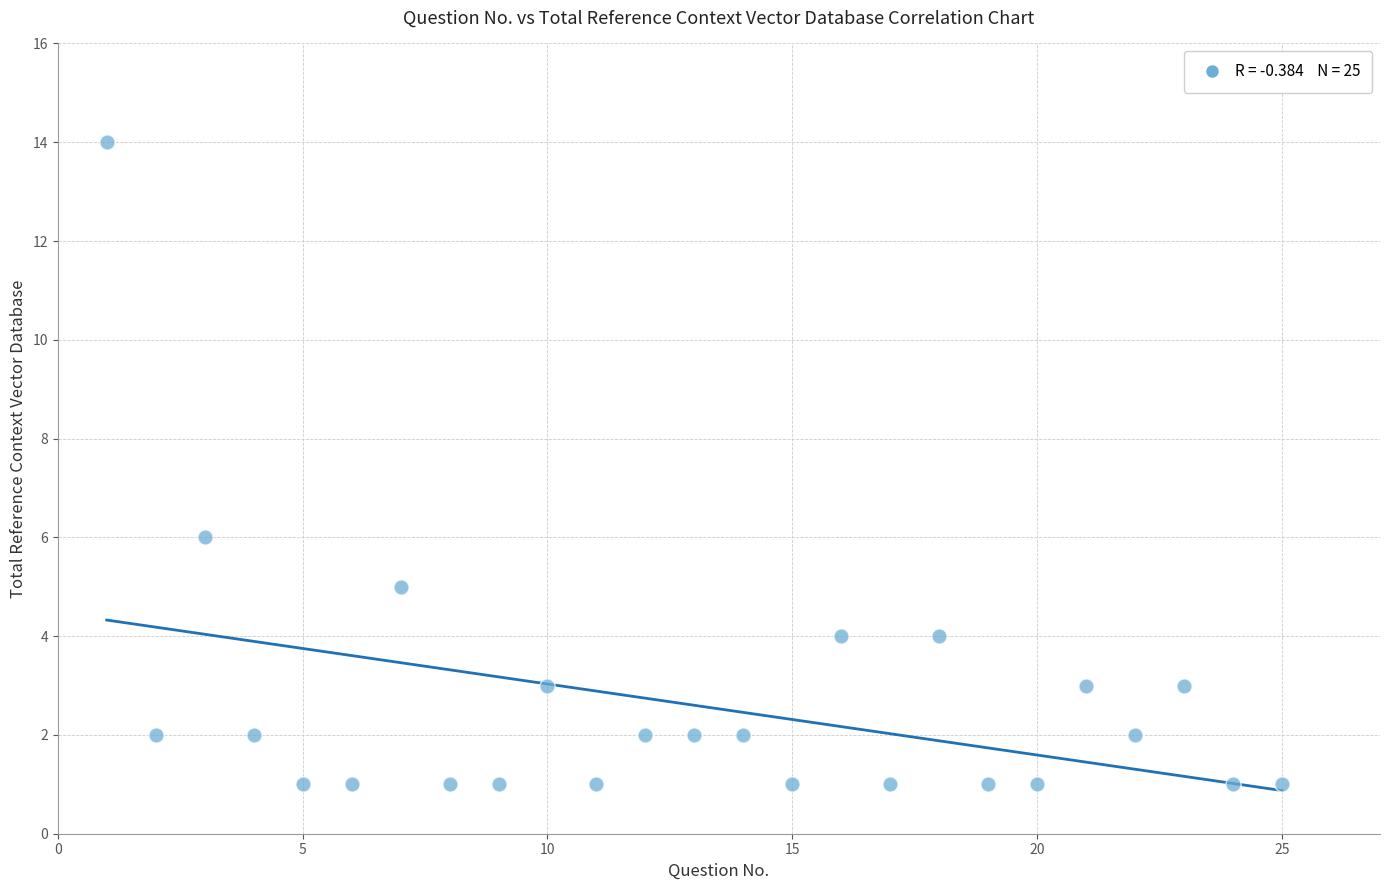

What Y value in the scatter plot is closest to 7?

6